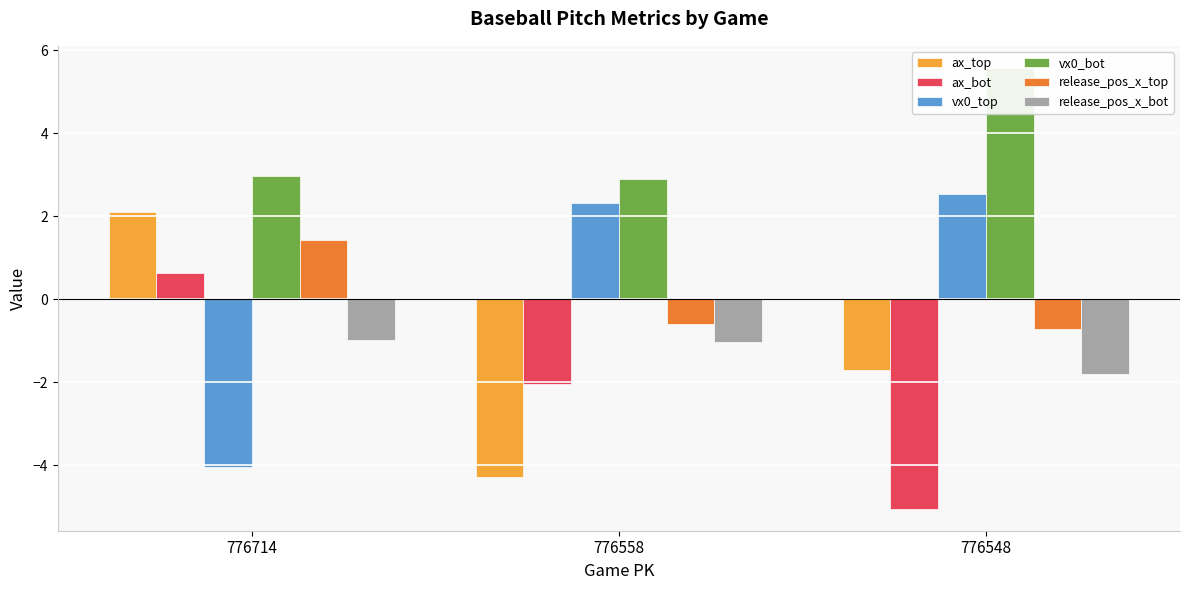

How many groups of bars are there?

3